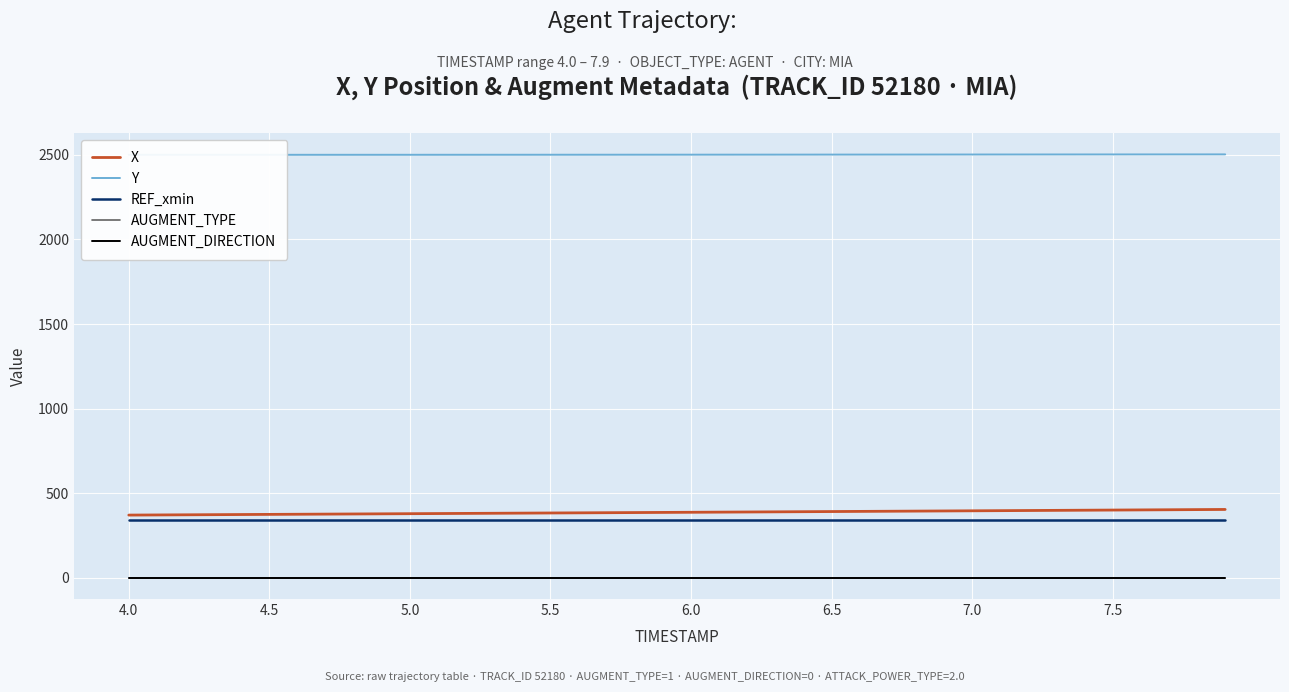

Which series has the widest spread of values?

X